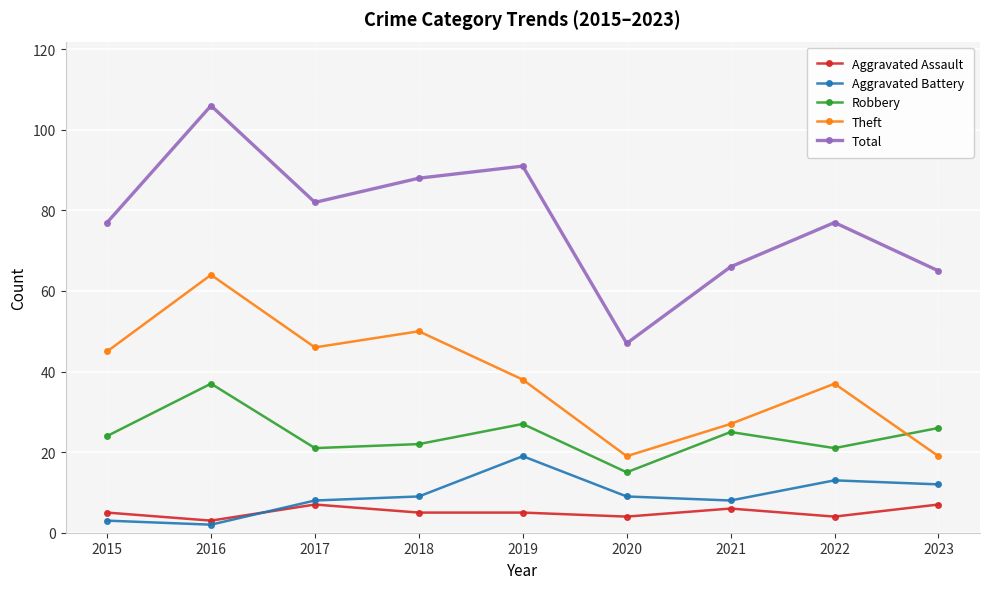

Rank the series by their maximum value, from lowest to highest.

Aggravated Assault, Aggravated Battery, Robbery, Theft, Total